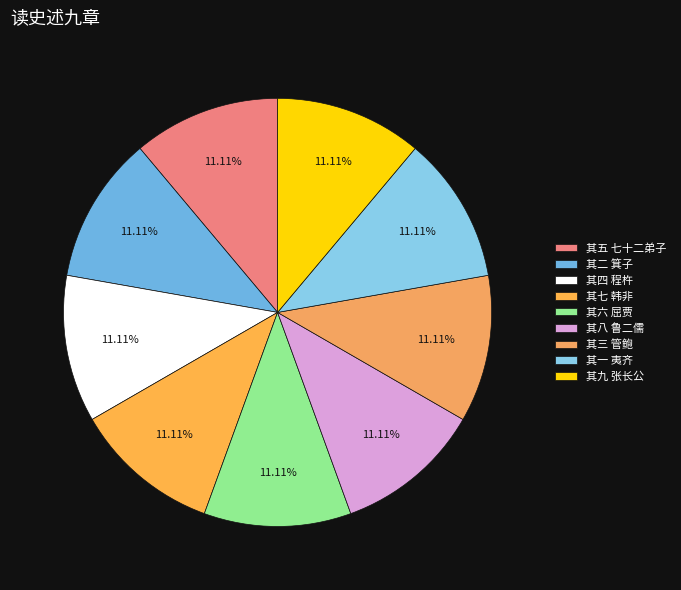

Count the number of slices in the pie.

9